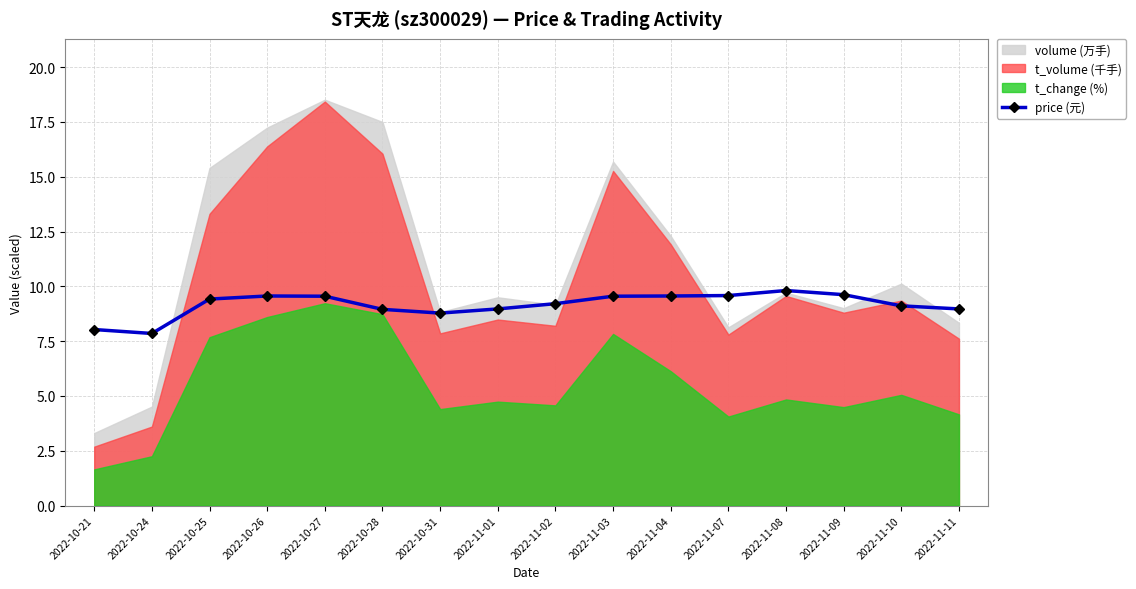

The chart shows a value of 8.0 at 2022-10-21. True or false?

True